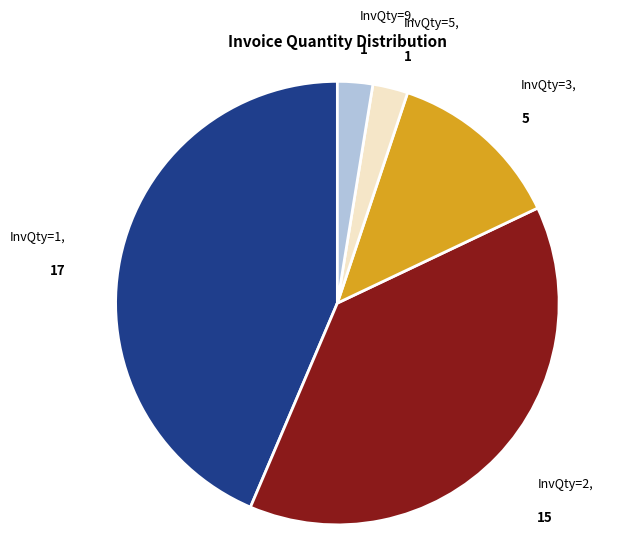

Does any single category account for the majority?

No